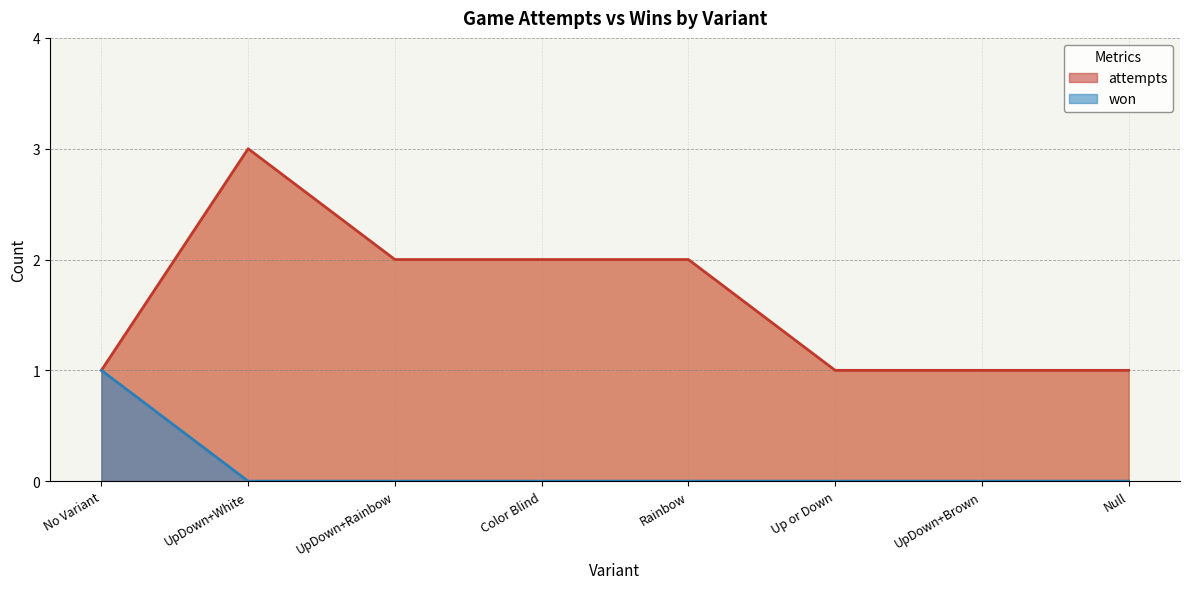

What is the greatest value displayed?

3